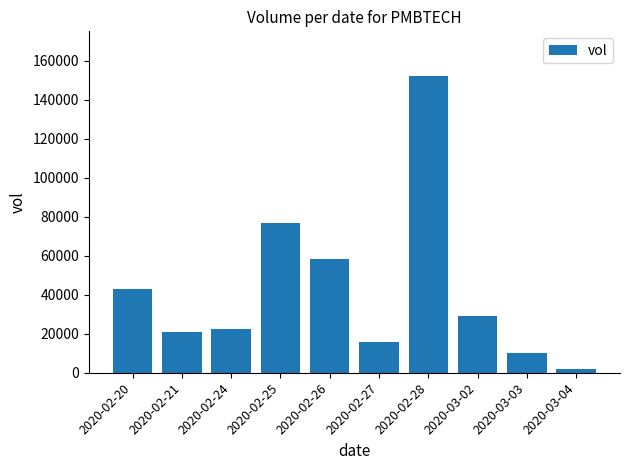

What is the label of the 2nd bar from the left?

2020-02-21